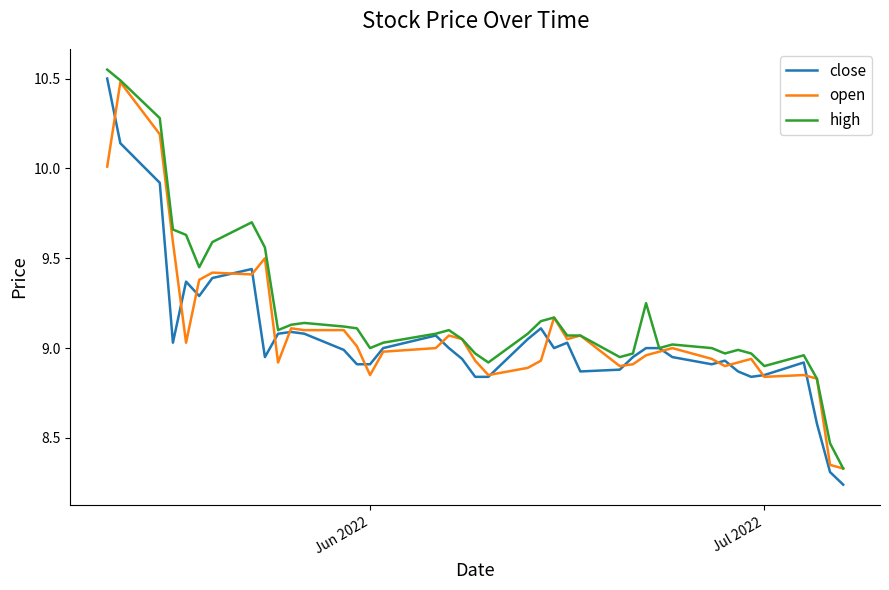

Which series has the largest total across all categories?

high